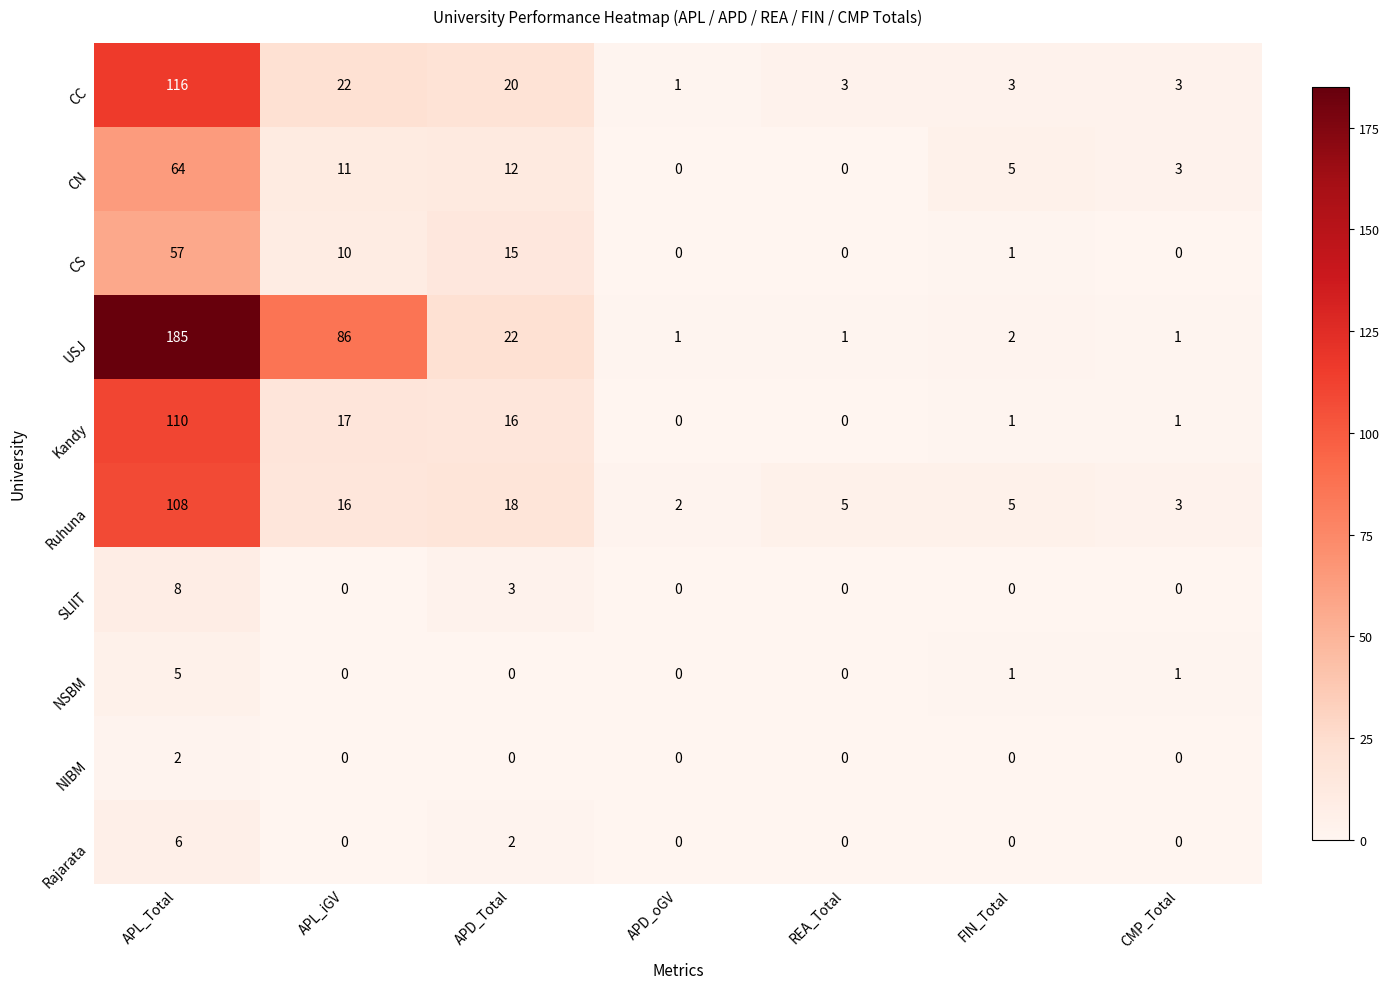

True or false: CN has a value of 12 at APD_Total.

True